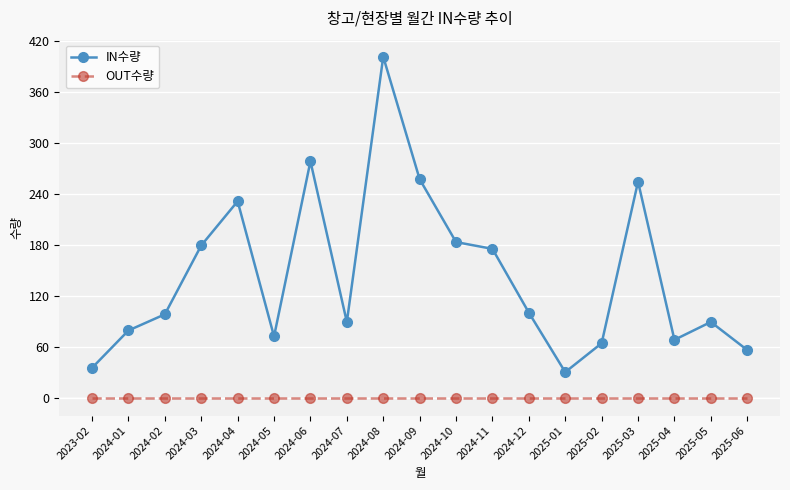

Rank the series at 2025-04 from highest to lowest value.

IN수량, OUT수량